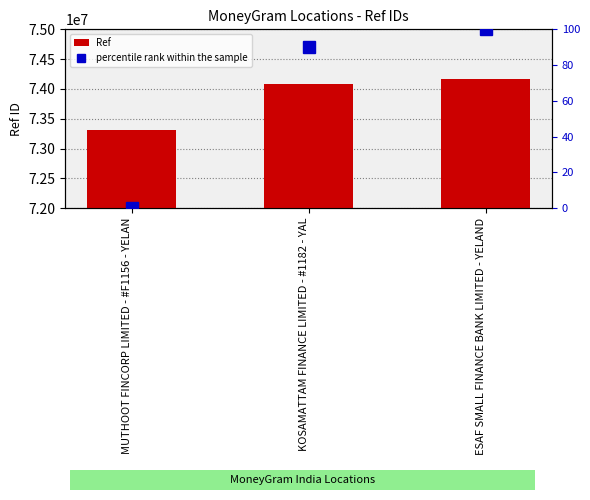

What is the average value of the percentile rank within the sample series?

63.4